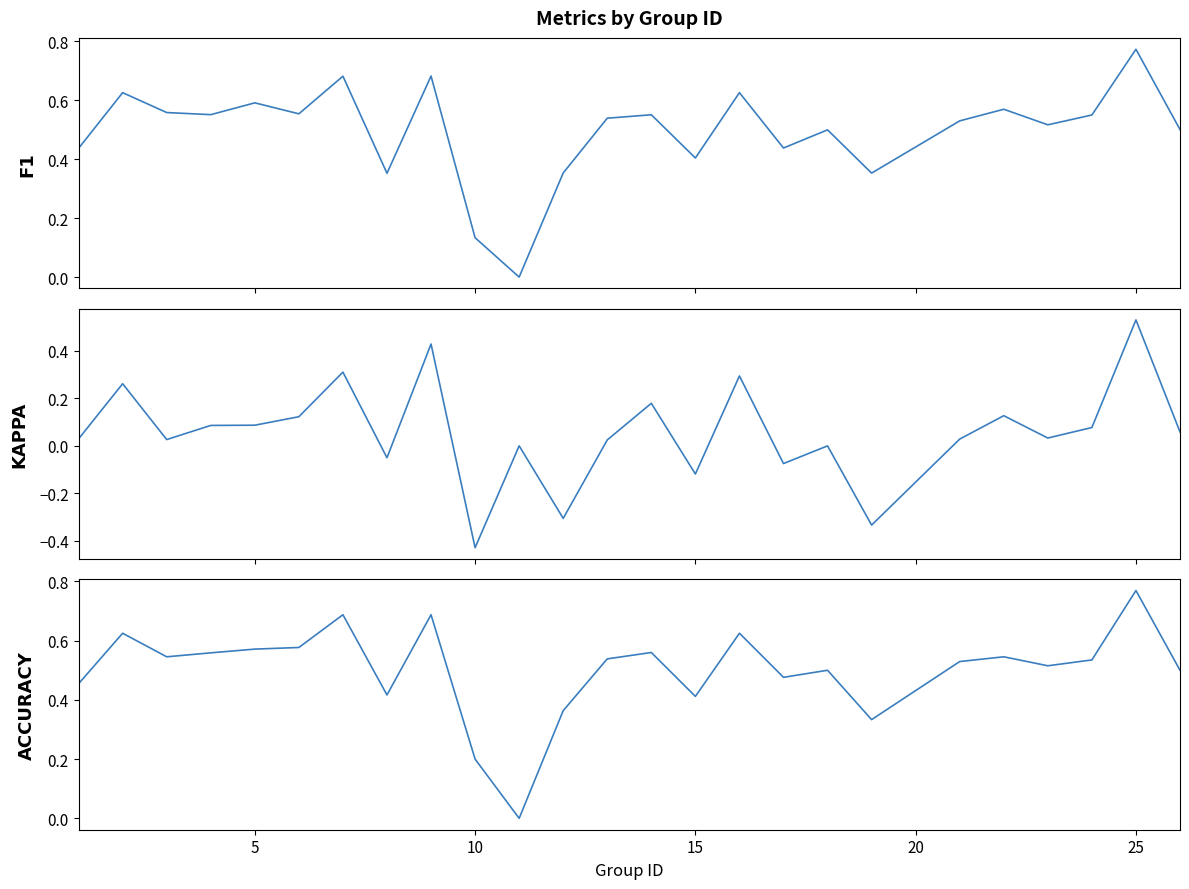

True or false: kappa and f1 intersect in this chart.

False